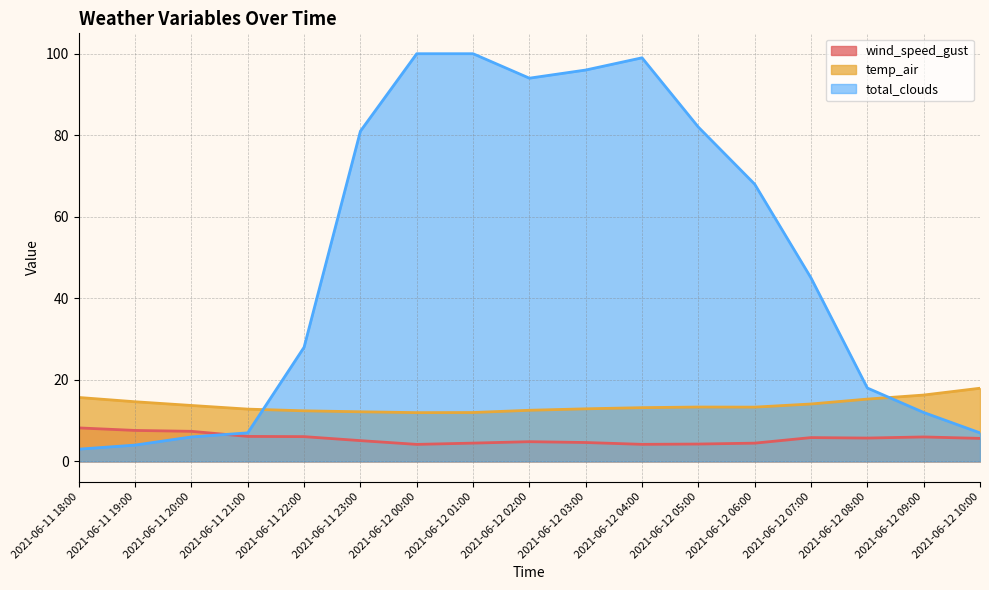

Rank the series at 2021-06-11 23:00 from lowest to highest value.

wind_speed_gust, temp_air, total_clouds